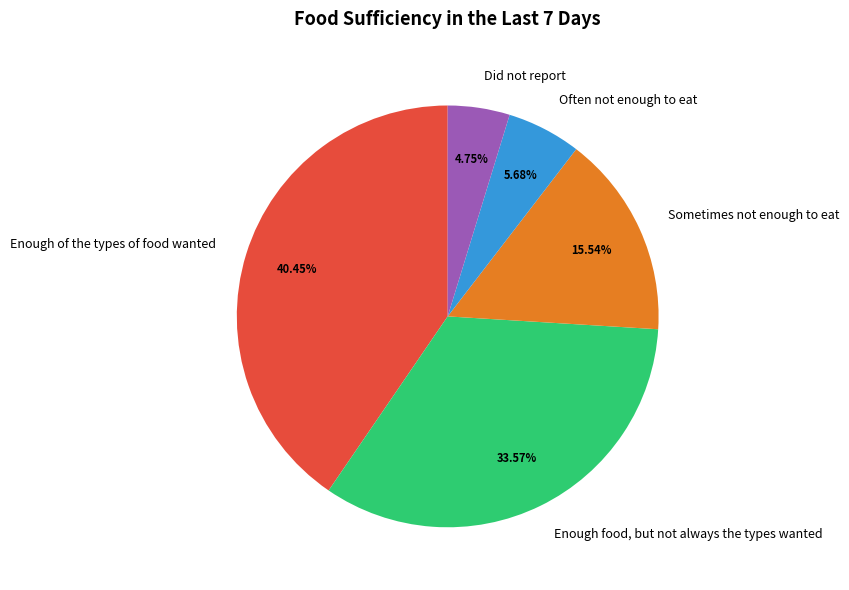

To the nearest percent, what percentage of the pie is Enough of the types of food wanted?

40%